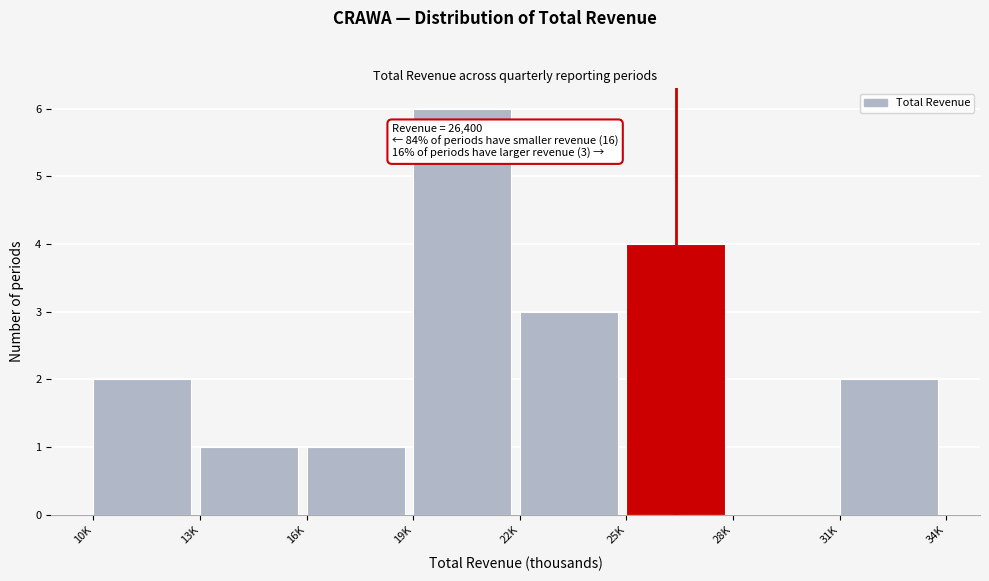

Reading left to right, what are all the values shown in this chart?

10K=2	13K=1	16K=1	19K=6	22K=3	25K=4	28K=0	31K=2